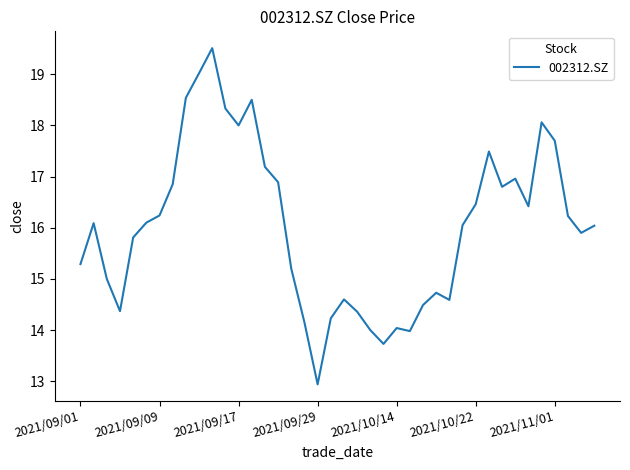

What is the minimum value shown in the chart?

12.9